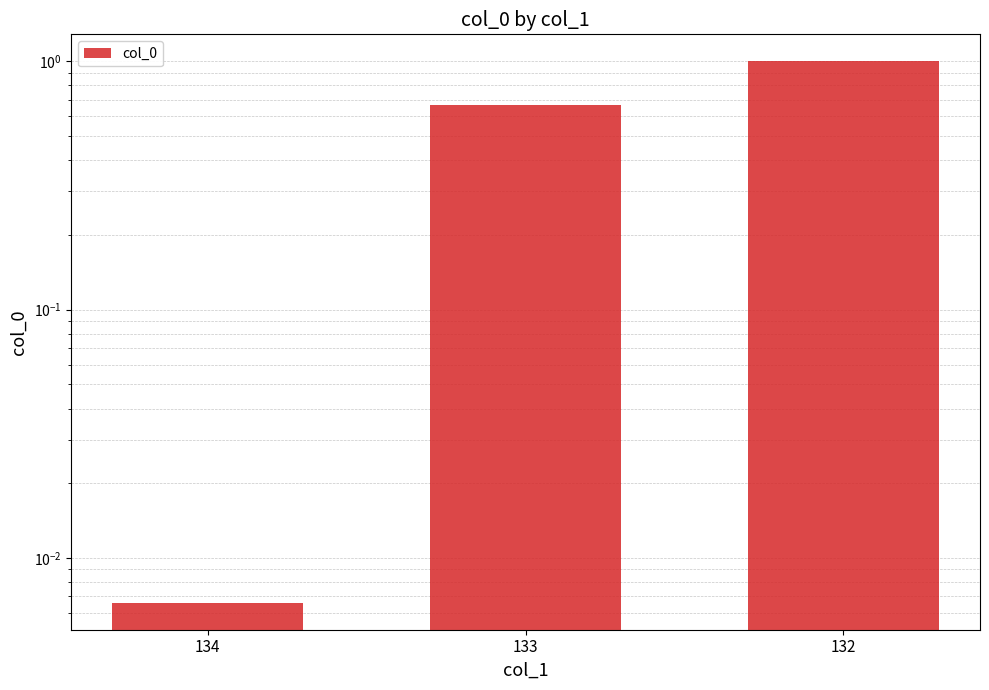

What is the approximate value at 132?

1.0